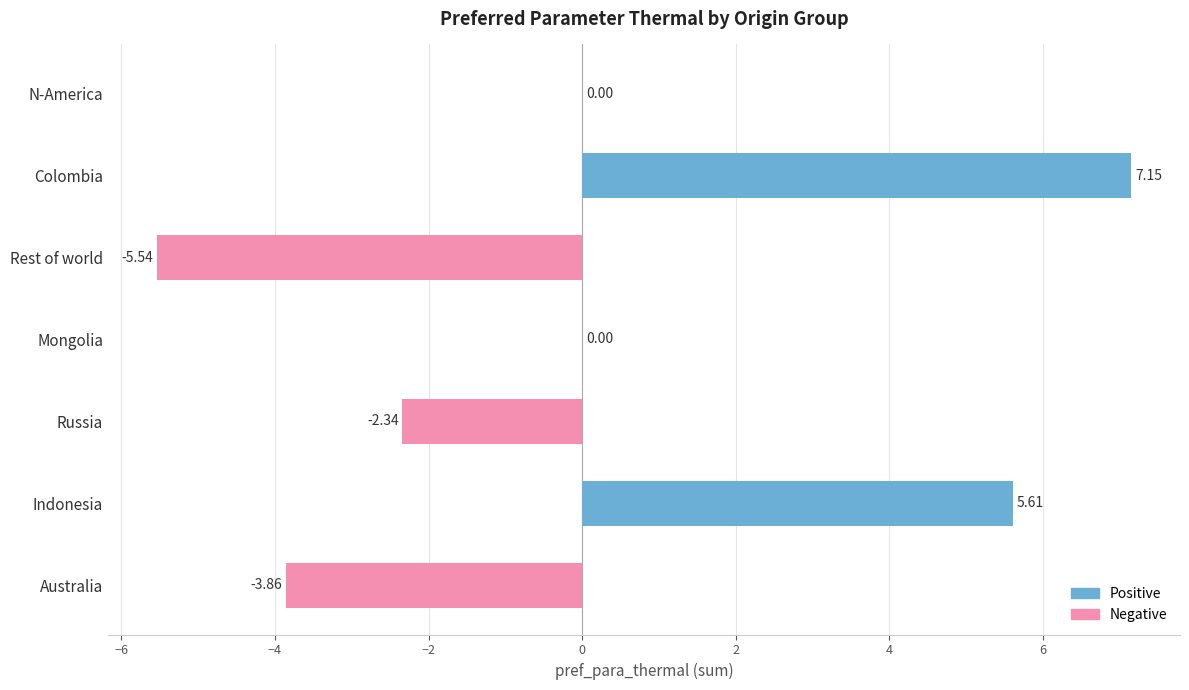

Between Mongolia and Russia, which is larger?

Mongolia